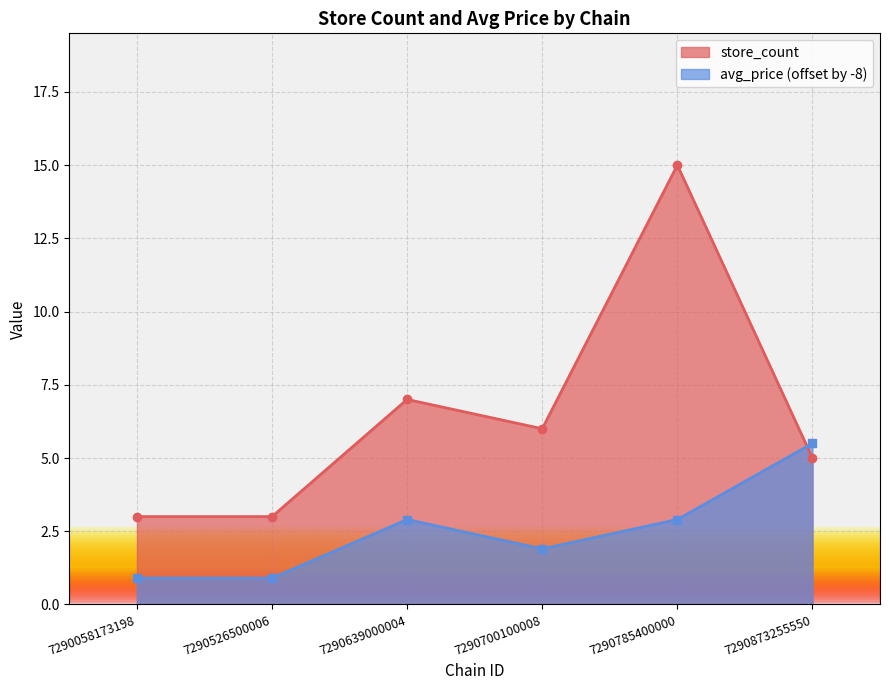

True or false: store_count and avg_price cross at least once.

True